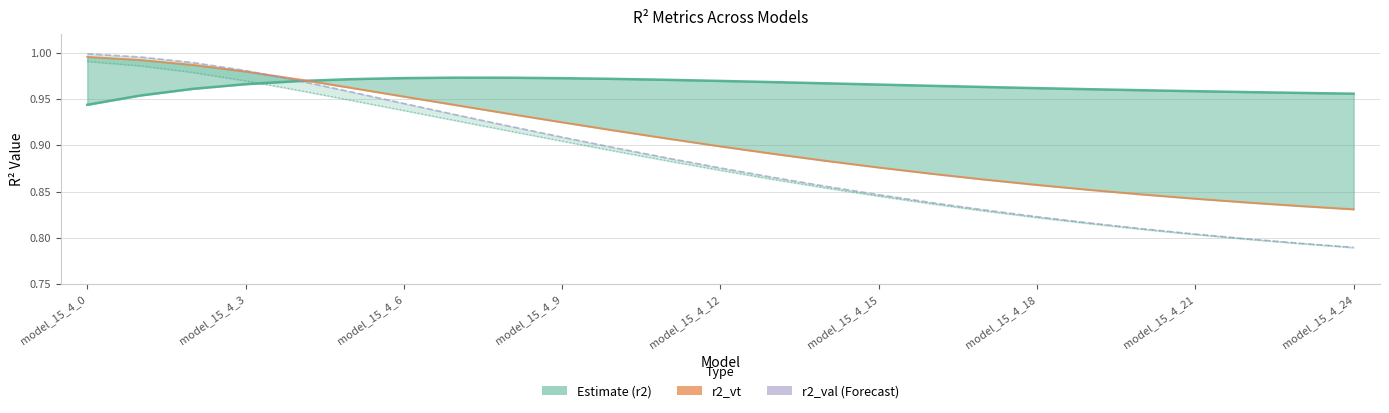

The value of r2_vt at model_15_4_3 is 1.6. True or false?

False